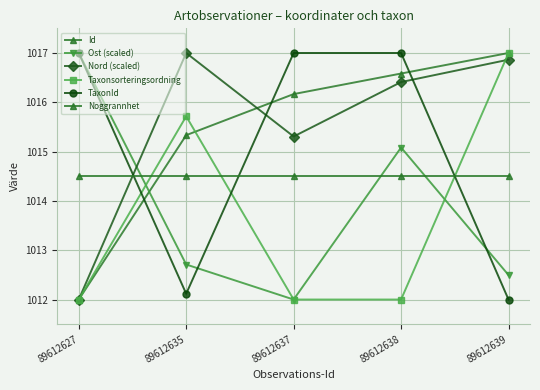

How many values in the Nord (scaled) series are below 1016?

2